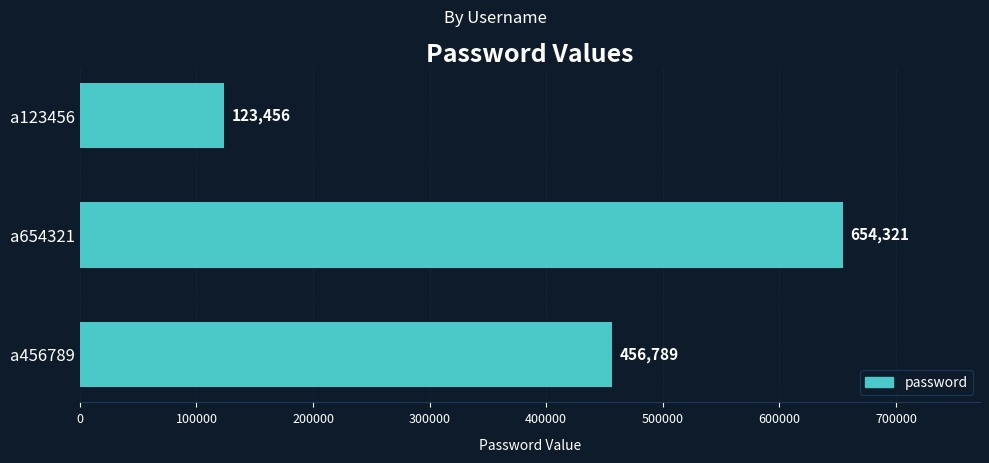

Approximately how many times larger is the value at a123456 compared to a456789?

0.3